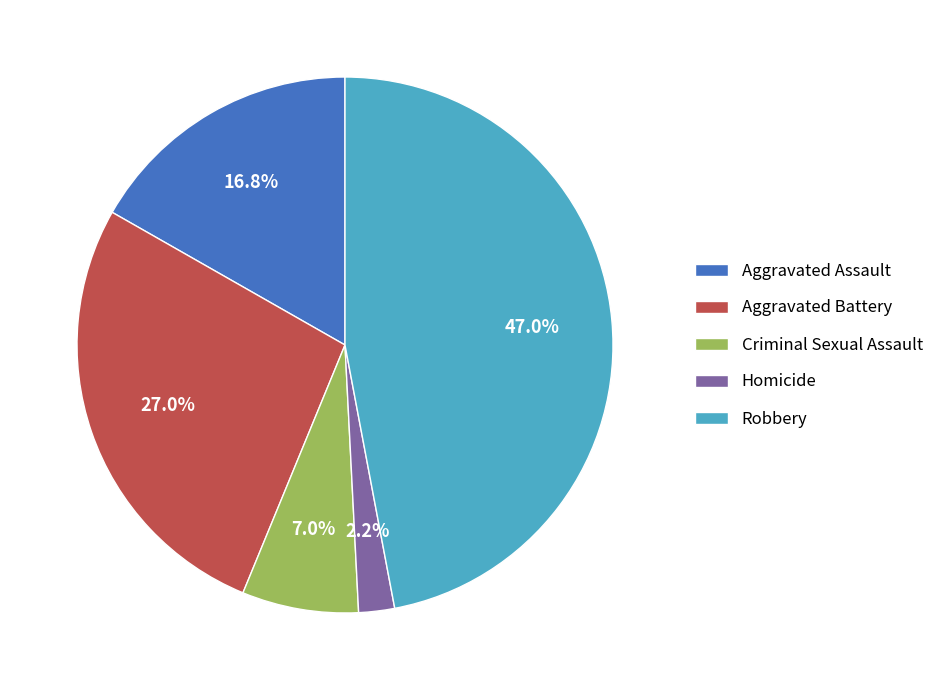

What is the smallest slice in the pie chart?

Homicide